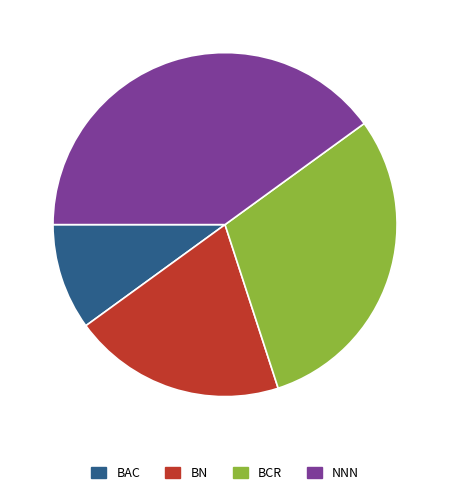

How many slices are in this pie chart?

4